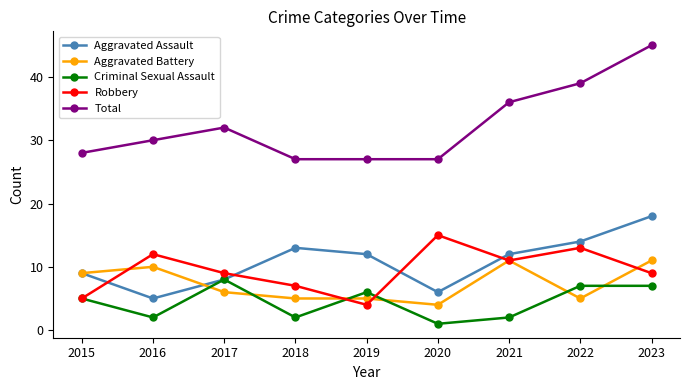

Between which two adjacent categories do Aggravated Battery and Criminal Sexual Assault first intersect?

2016 and 2017